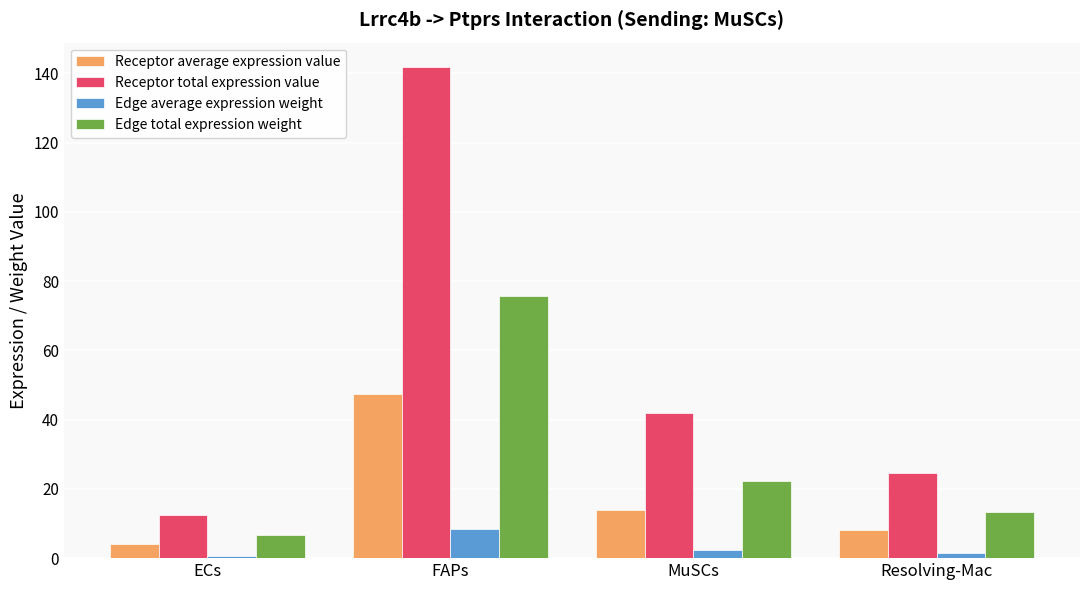

How many categories are shown in the chart?

4